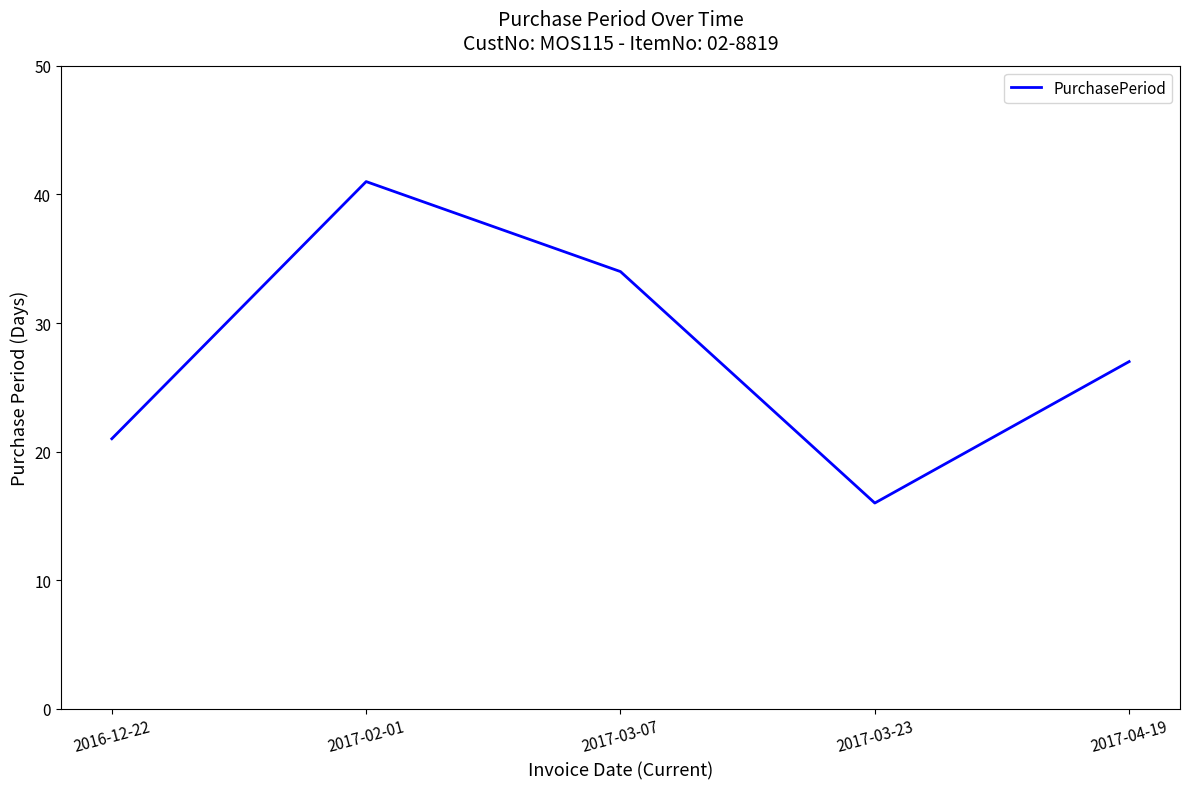

List the labels in order of value, smallest first.

2017-03-23, 2016-12-22, 2017-04-19, 2017-03-07, 2017-02-01